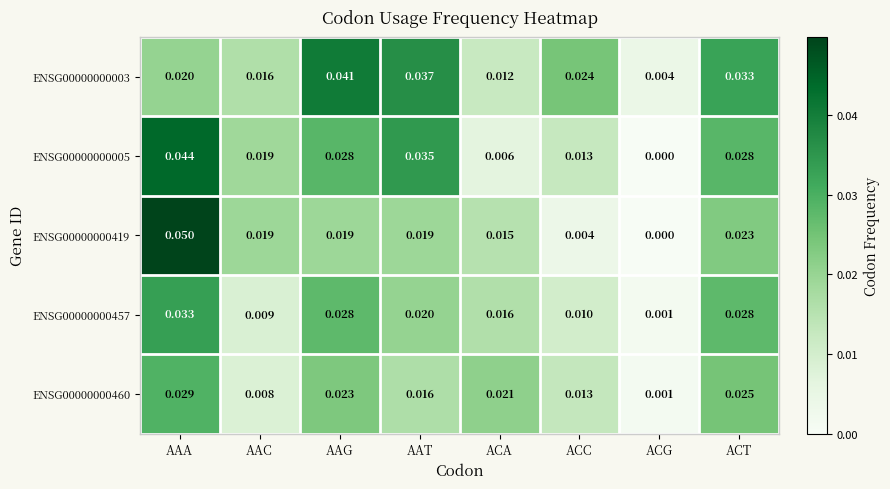

List the labels in order of ENSG00000000460 value, smallest first.

ACG, AAC, ACC, AAT, ACA, AAG, ACT, AAA